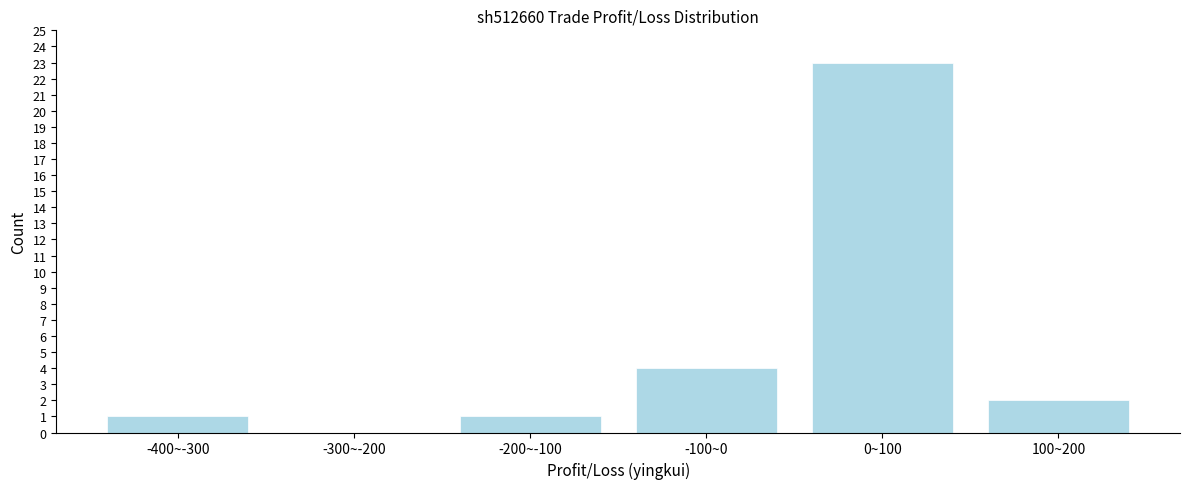

Reading left to right, what are all the values shown in this chart?

-400~-300=1	-300~-200=0	-200~-100=1	-100~0=4	0~100=23	100~200=2